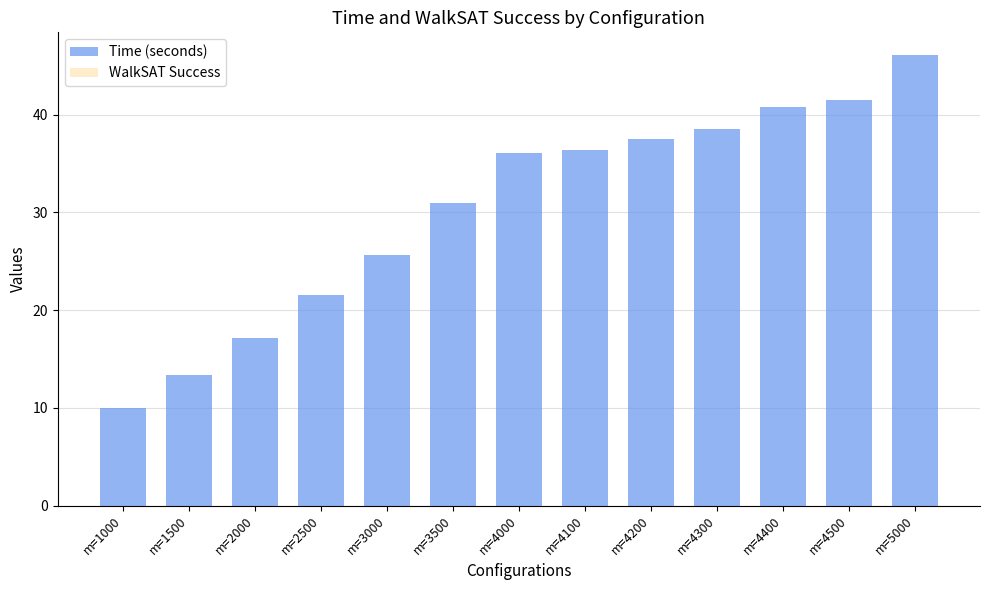

What is the greatest value displayed?

46.1